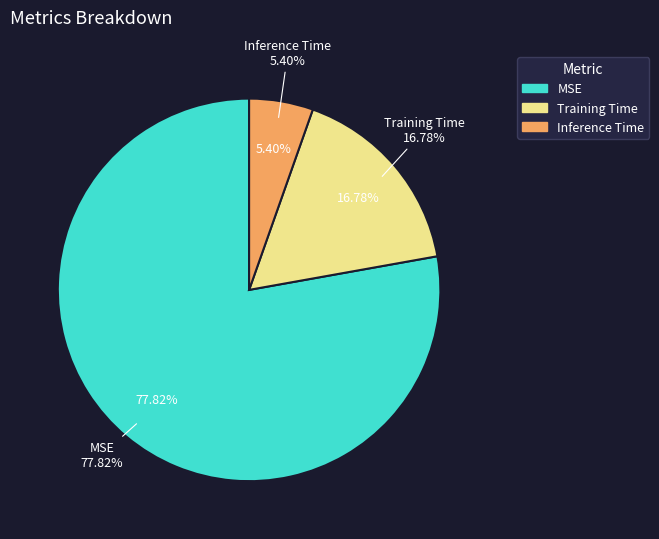

How many segments does this pie chart have?

3